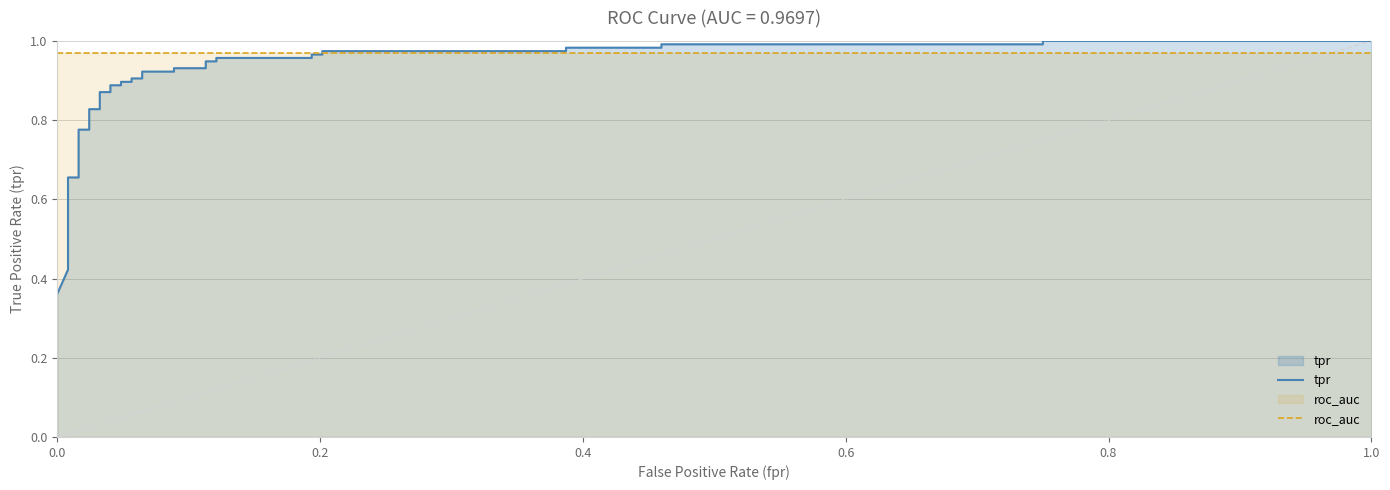

Does the chart have visible grid lines?

Yes